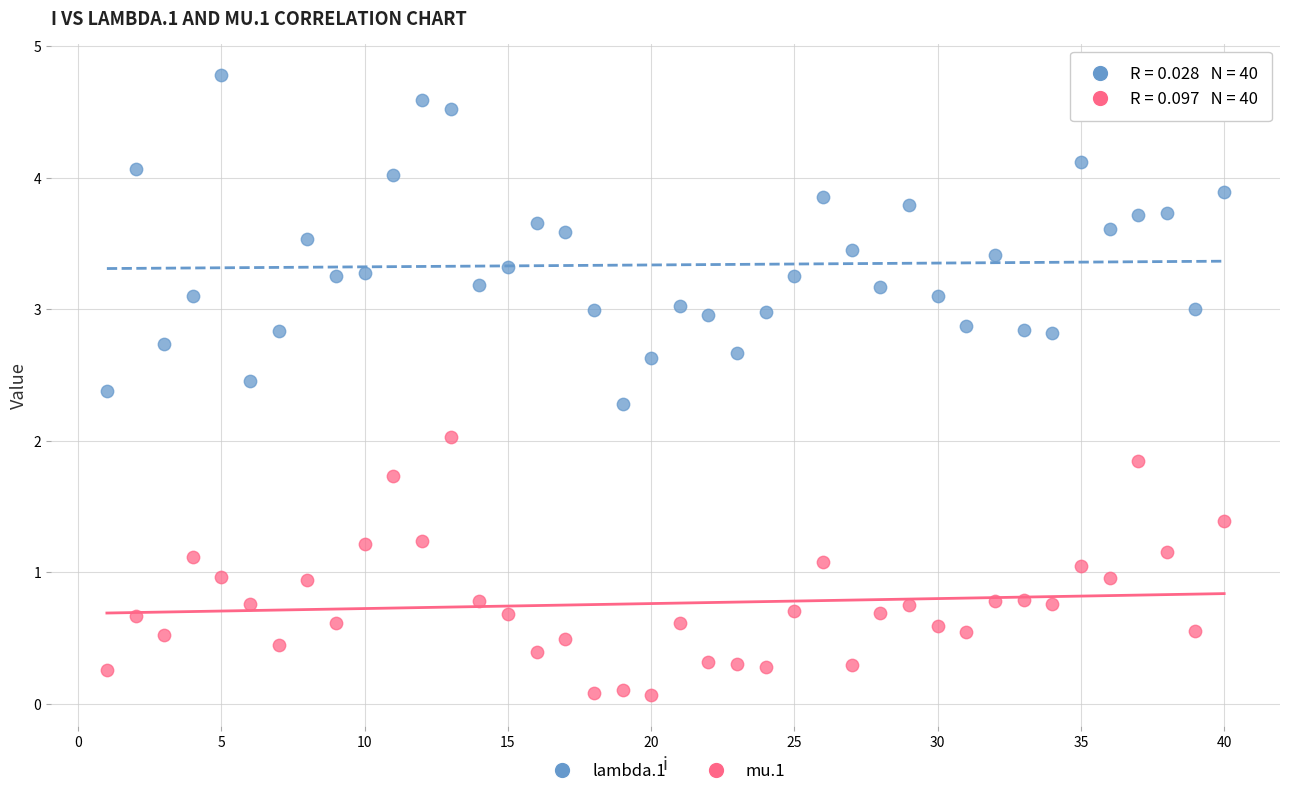

What is the X range (max minus min) for the scatter plot?

39.0